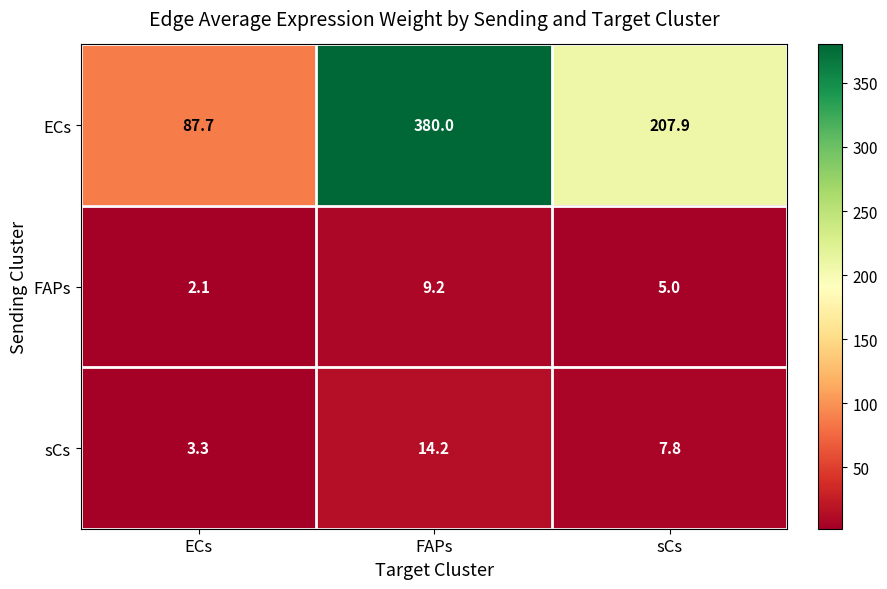

Rank the series at sCs from highest to lowest value.

ECs, sCs, FAPs